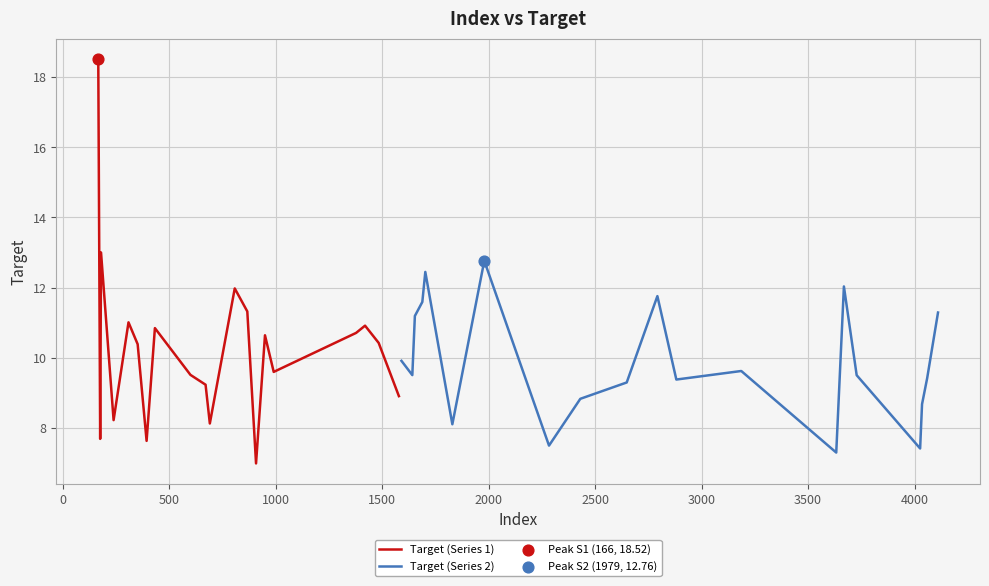

What are all the series names shown in the legend?

Target (Series 1), Target (Series 2)